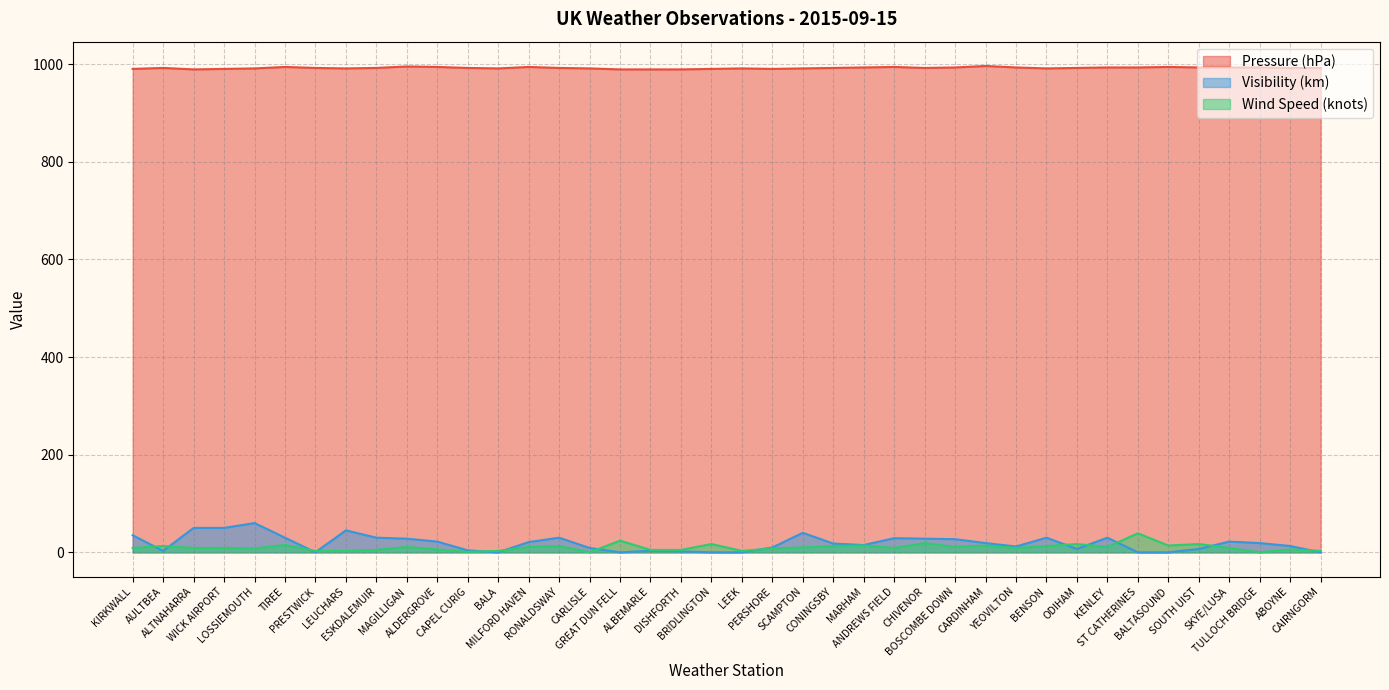

Which category has the highest value across all series?

CARDINHAM